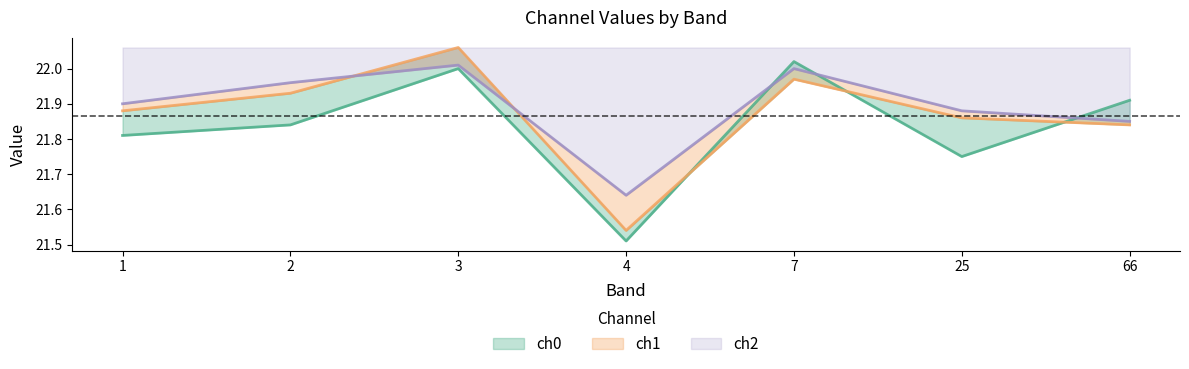

How many interior local valleys does the ch0 series have?

2